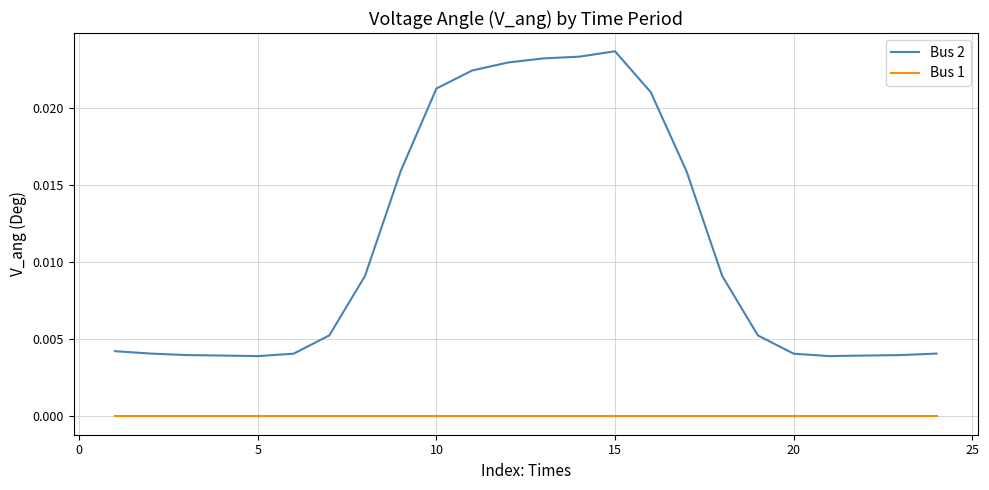

Which series has the widest spread of values?

Bus 2